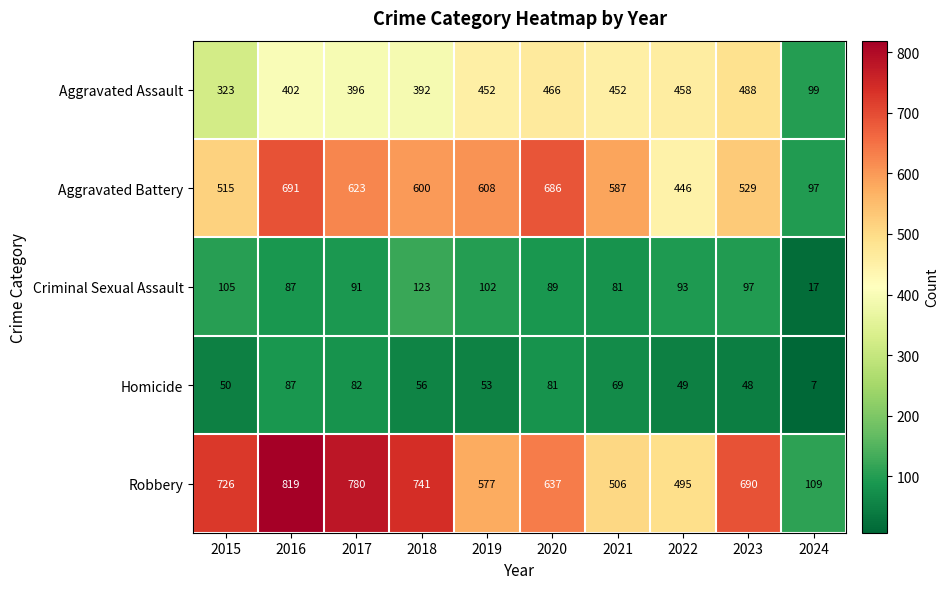

What is the approximate value of Aggravated Battery at 2022?

446